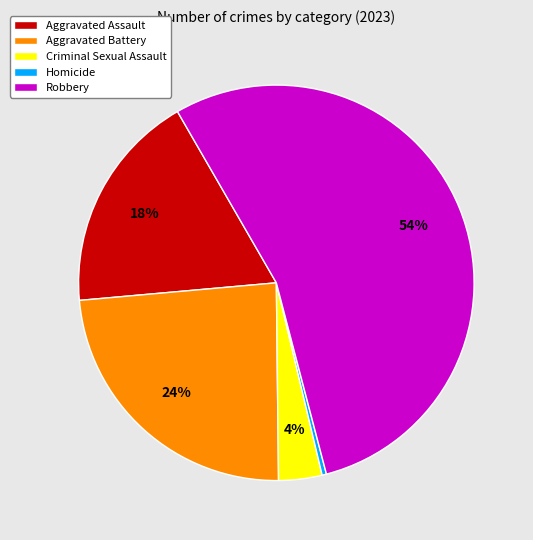

The Robbery slice represents 40% of the pie. True or false?

False